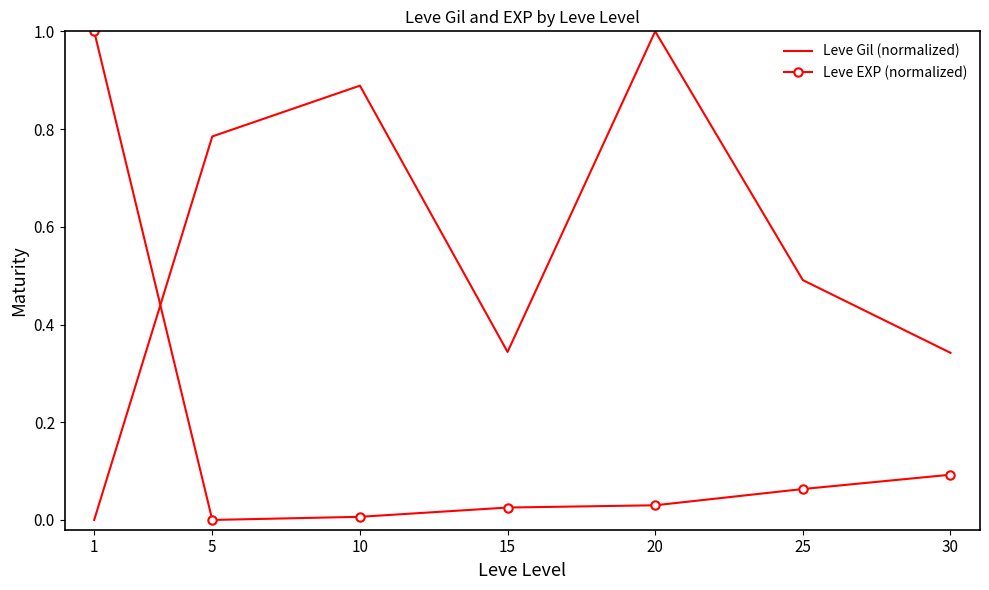

List the series in order of their overall mean, highest first.

Leve Gil (normalized), Leve EXP (normalized)